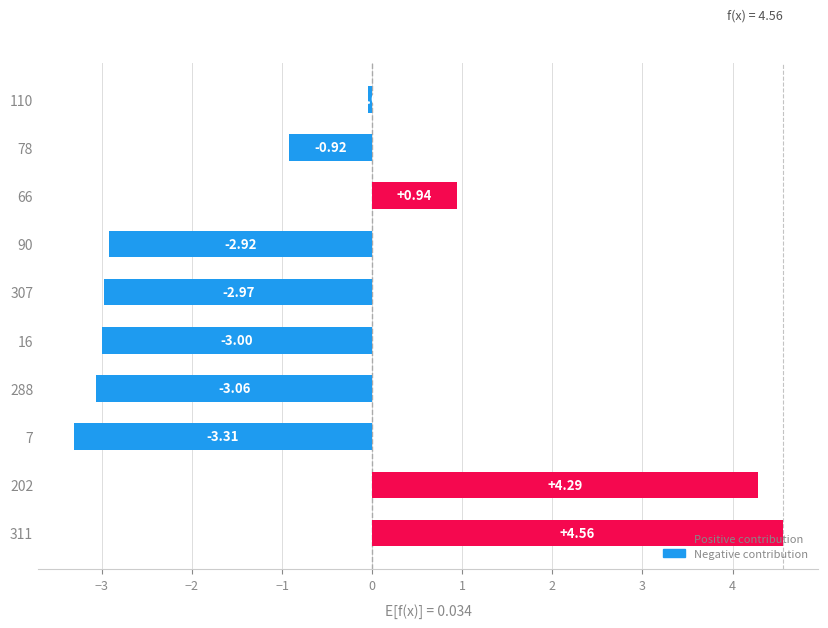

Rank the categories by value from lowest to highest.

7, 288, 16, 307, 90, 78, 110, 66, 202, 311